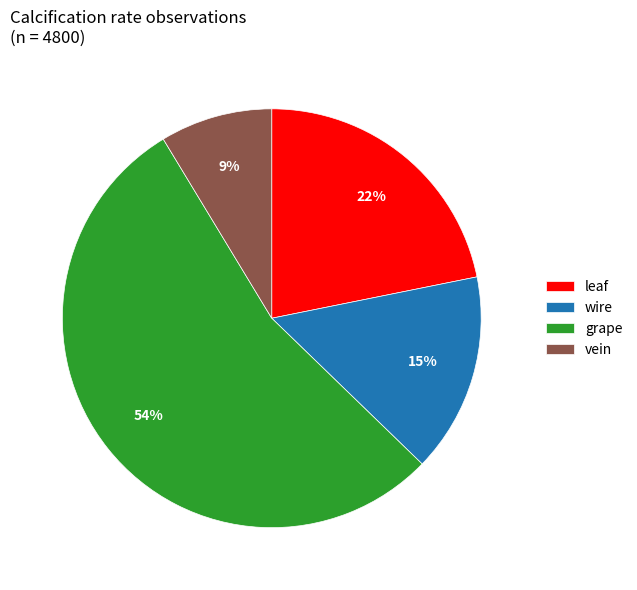

To the nearest percent, what portion does vein represent?

9%